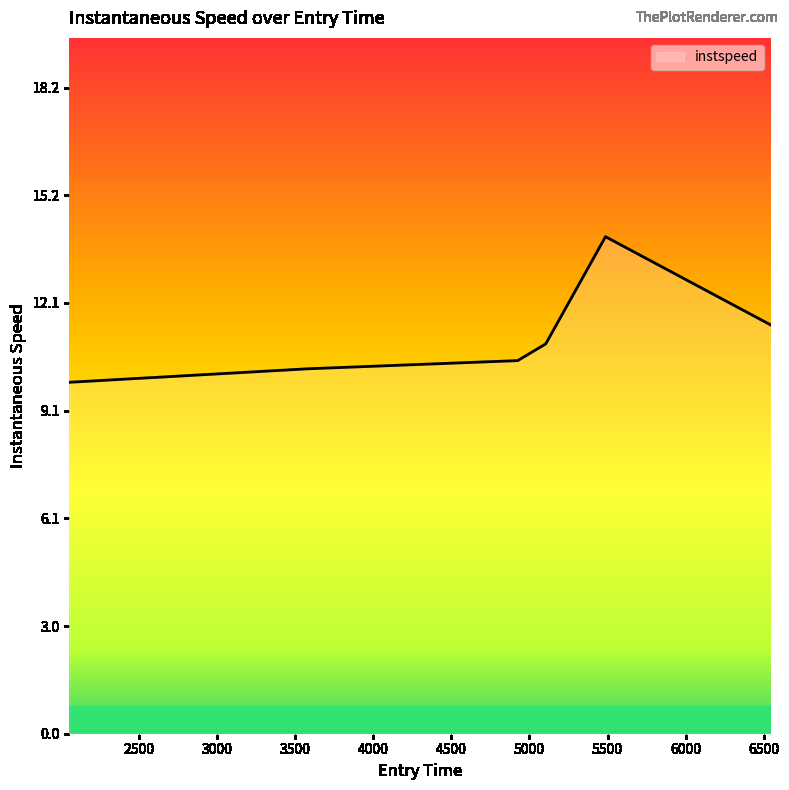

What is the greatest value displayed?

14.0